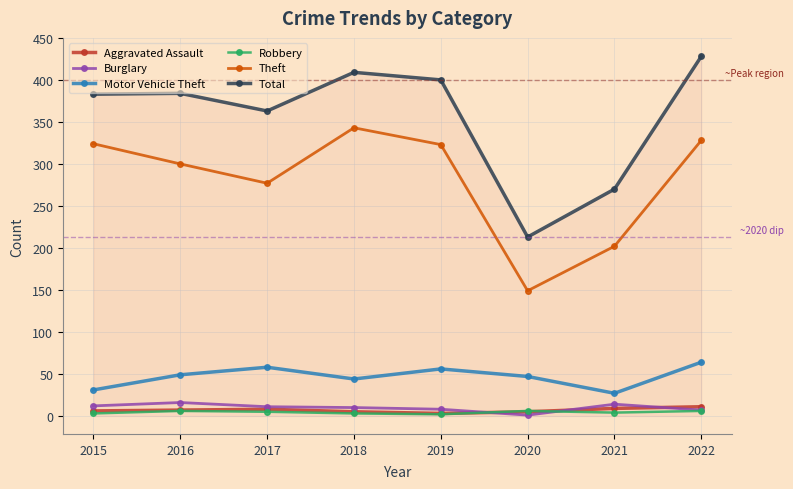

Is it true that Motor Vehicle Theft equals 58 at 2017?

True